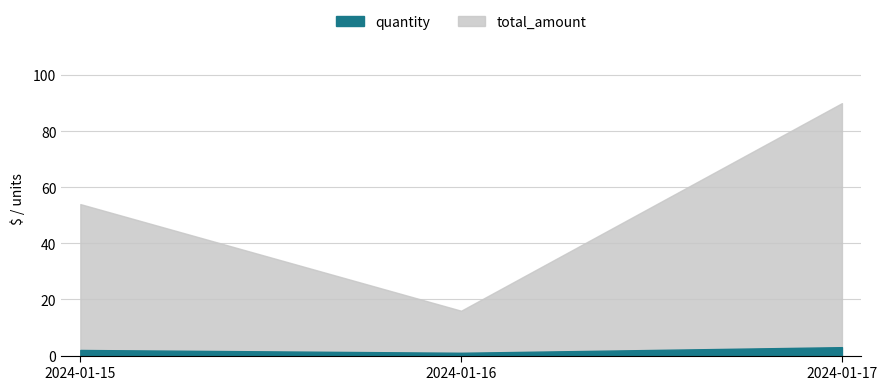

Reading left to right, list all the values displayed in this chart.

quantity: 2.0	1.0	3.0
total_amount: 54.0	16.0	90.0